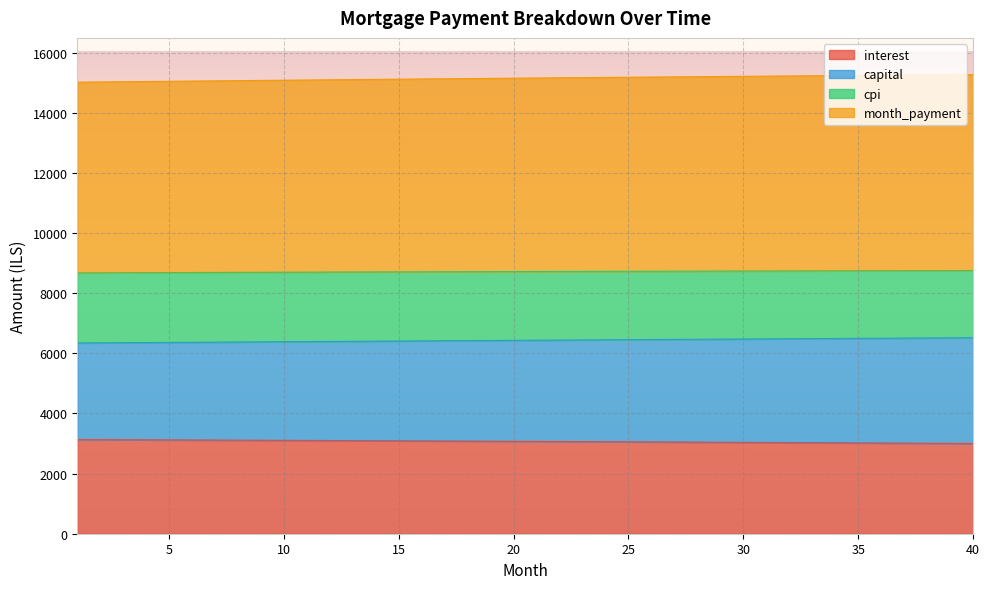

What is the maximum value for interest?

3132.3